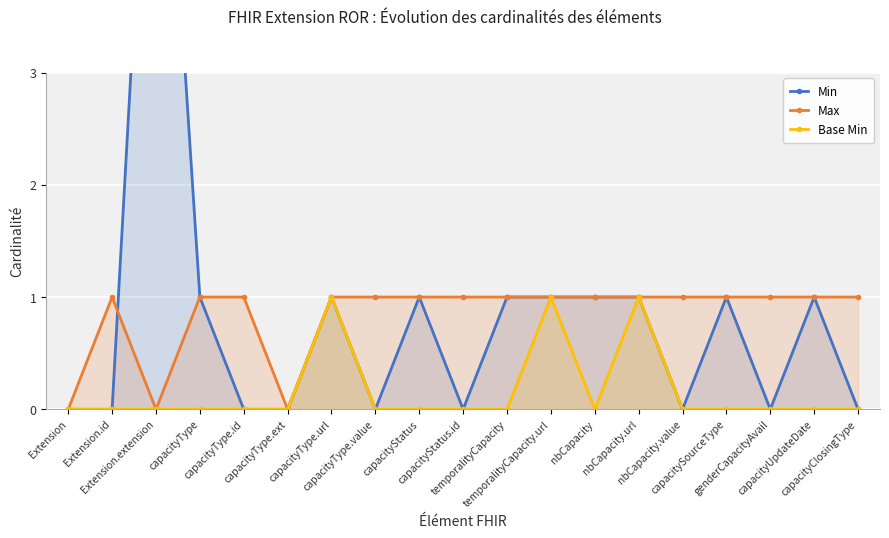

Where is the first local minimum for Min?

capacityType.value